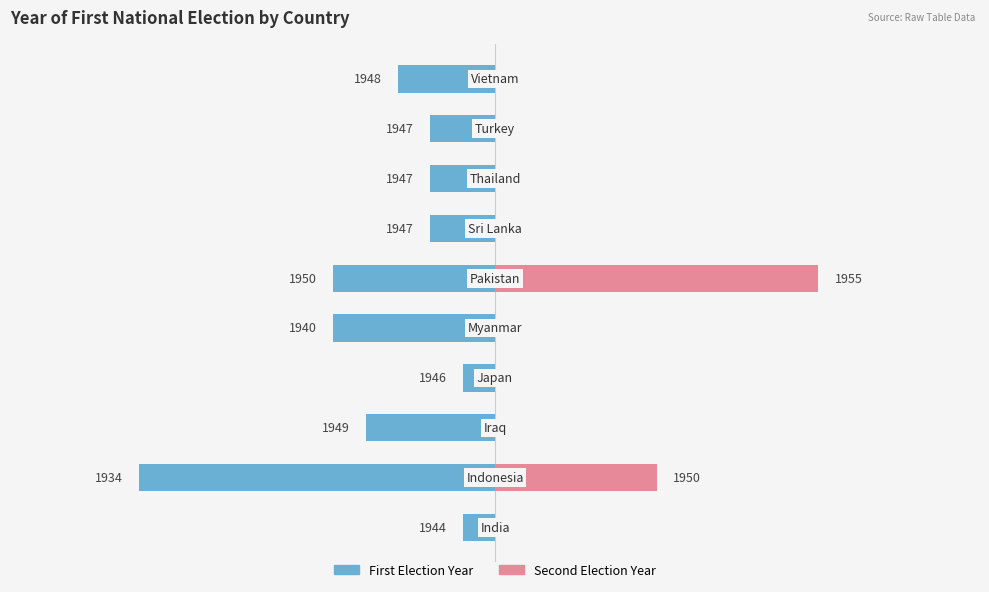

Are the bars horizontal?

Yes